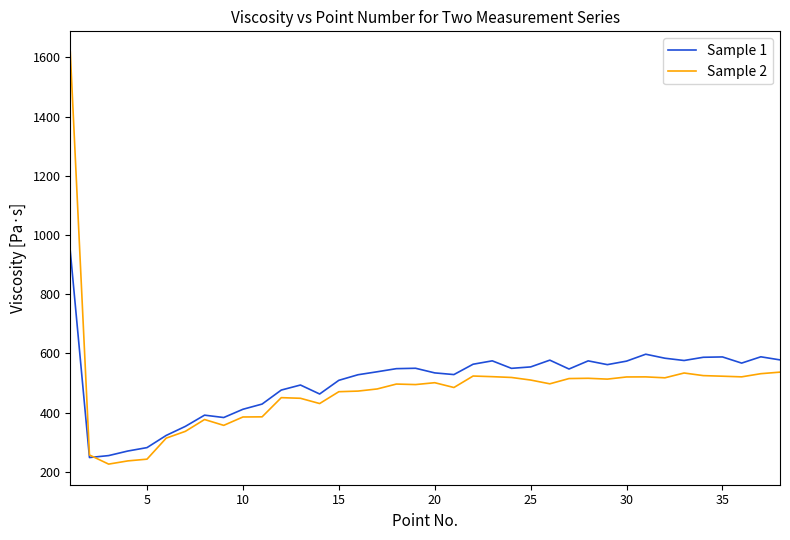

Which series has the largest range (max minus min)?

Sample 2